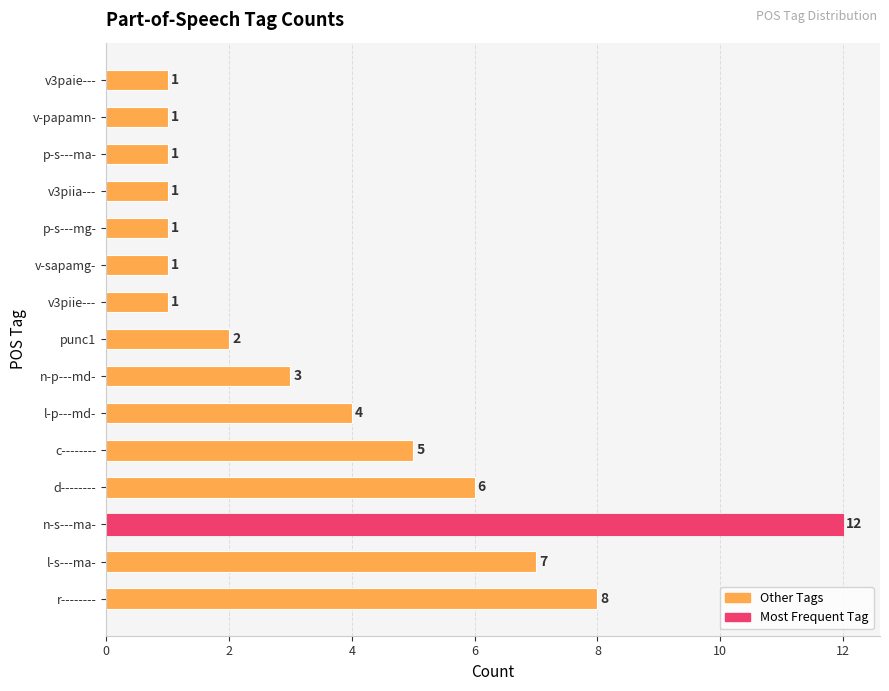

How many distinct data groups are displayed?

1